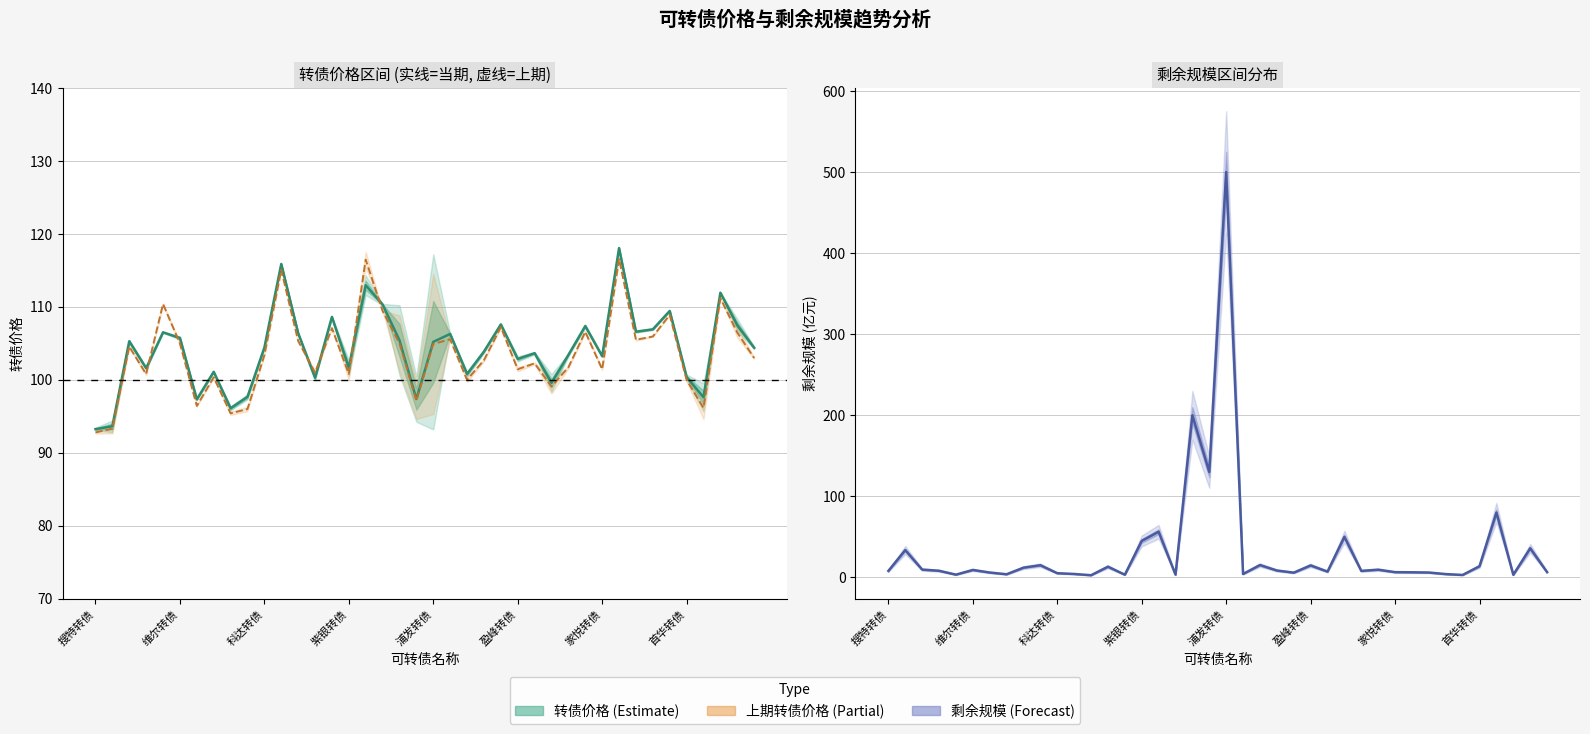

What is the label of the 38th point from the left?

37